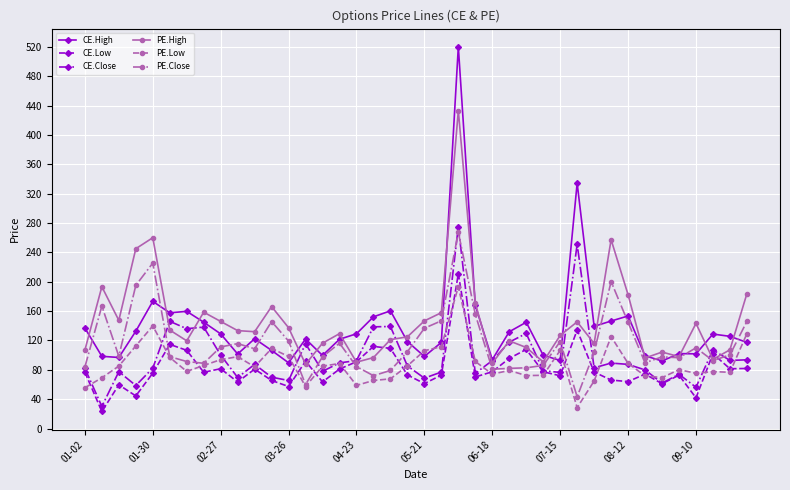

True or false: PE.High and PE.Low intersect in this chart.

False